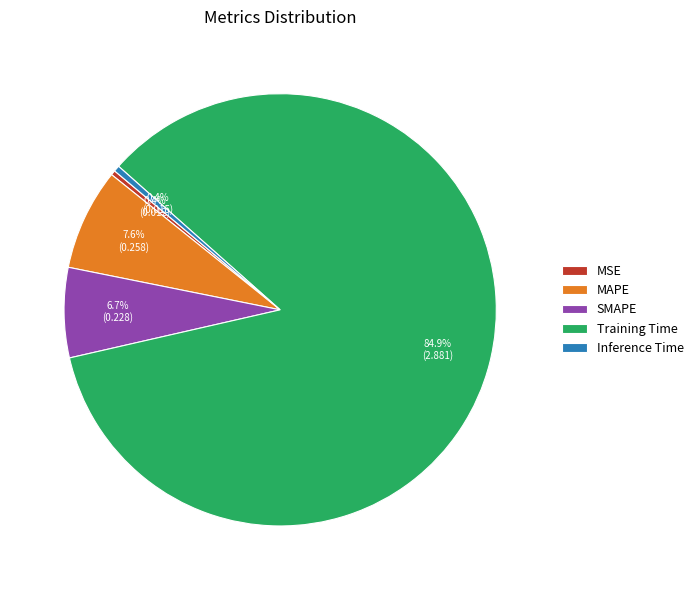

How many slices are in this pie chart?

5